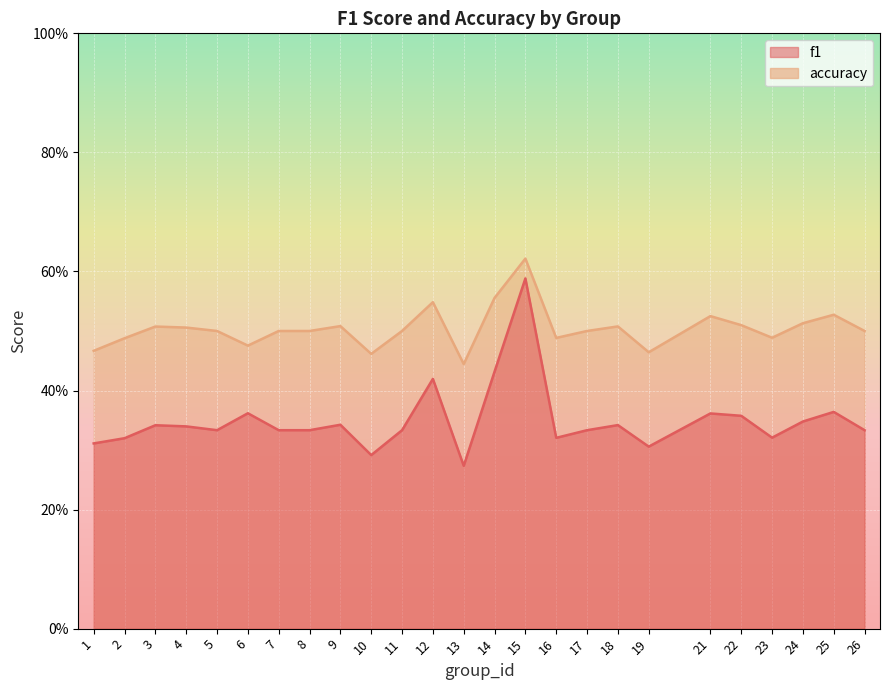

Between 1 and 2, which series saw the biggest shift?

accuracy